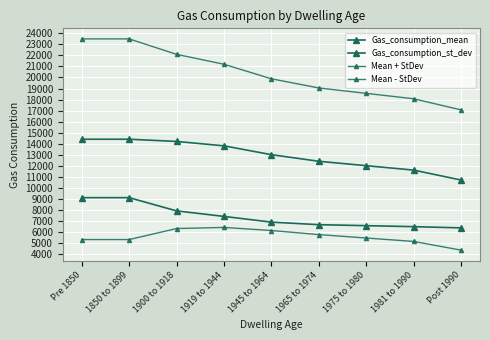

Which series has the largest total across all categories?

Mean + StDev